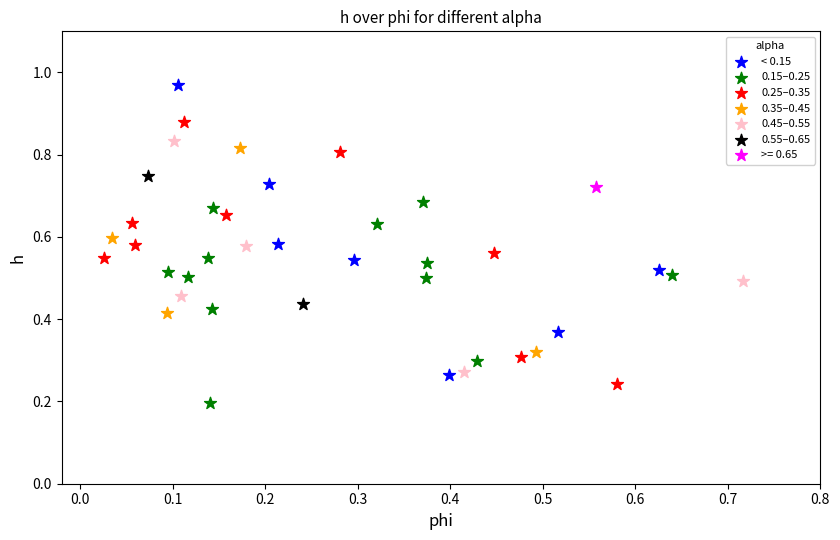

What are all the series names shown in the legend?

< 0.15, 0.15–0.25, 0.25–0.35, 0.35–0.45, 0.45–0.55, 0.55–0.65, >= 0.65